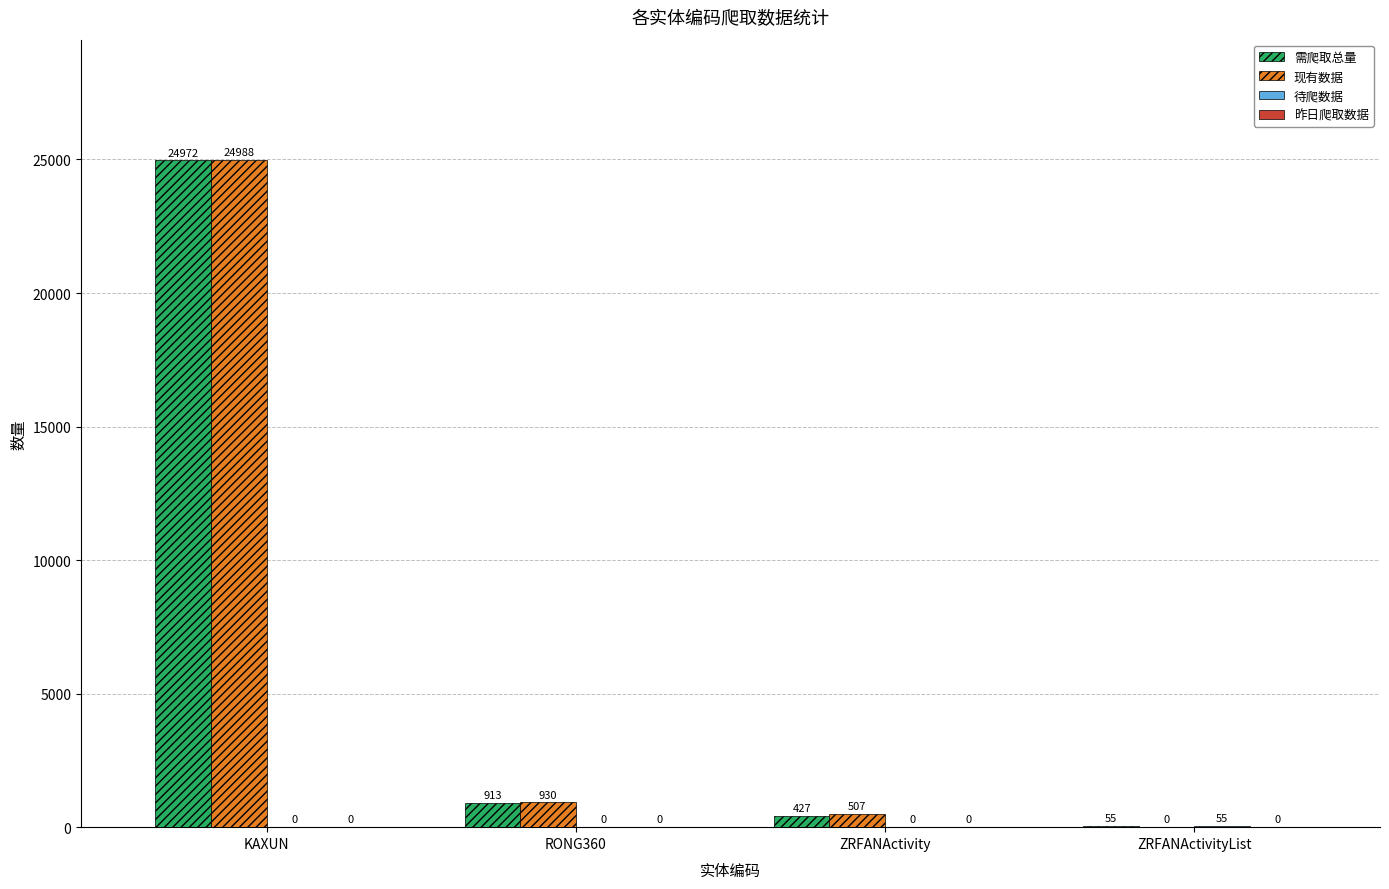

At which category is the sum across all series the highest?

KAXUN